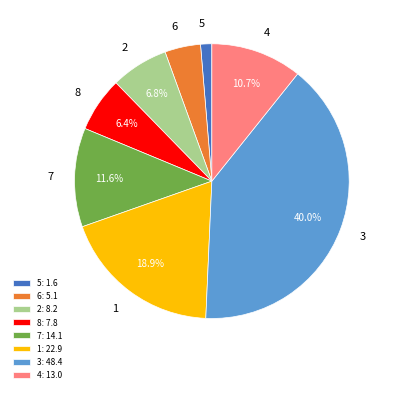

Does 2 represent more than half of the total?

No